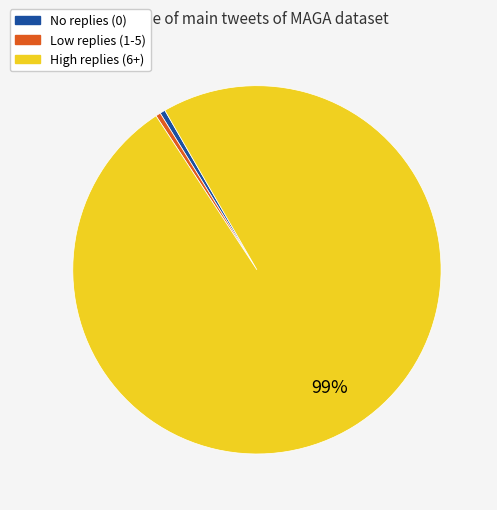

Count the number of slices in the pie.

3